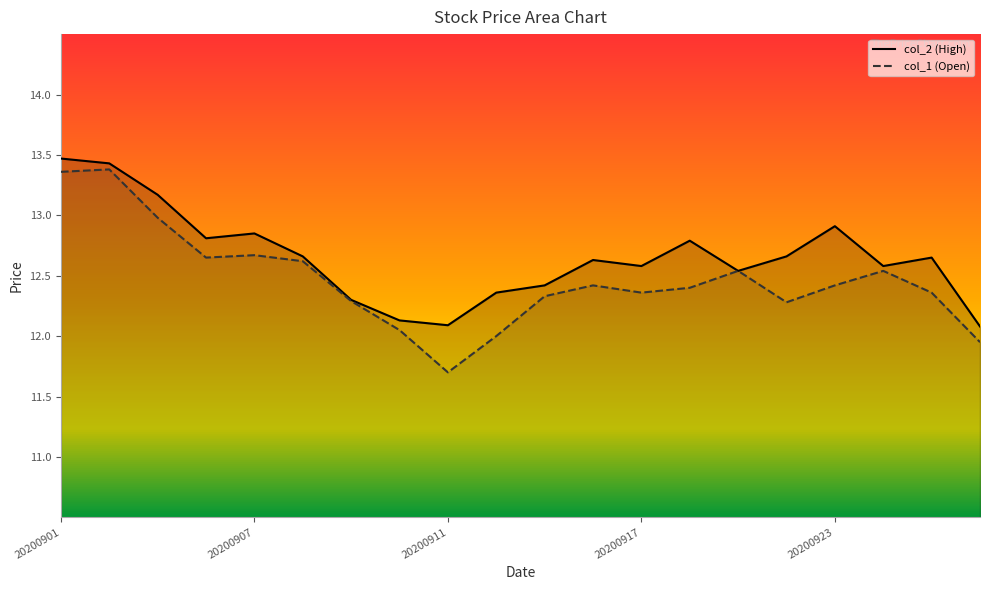

What is the difference between the maximum and minimum values in the col_2 series?

1.4